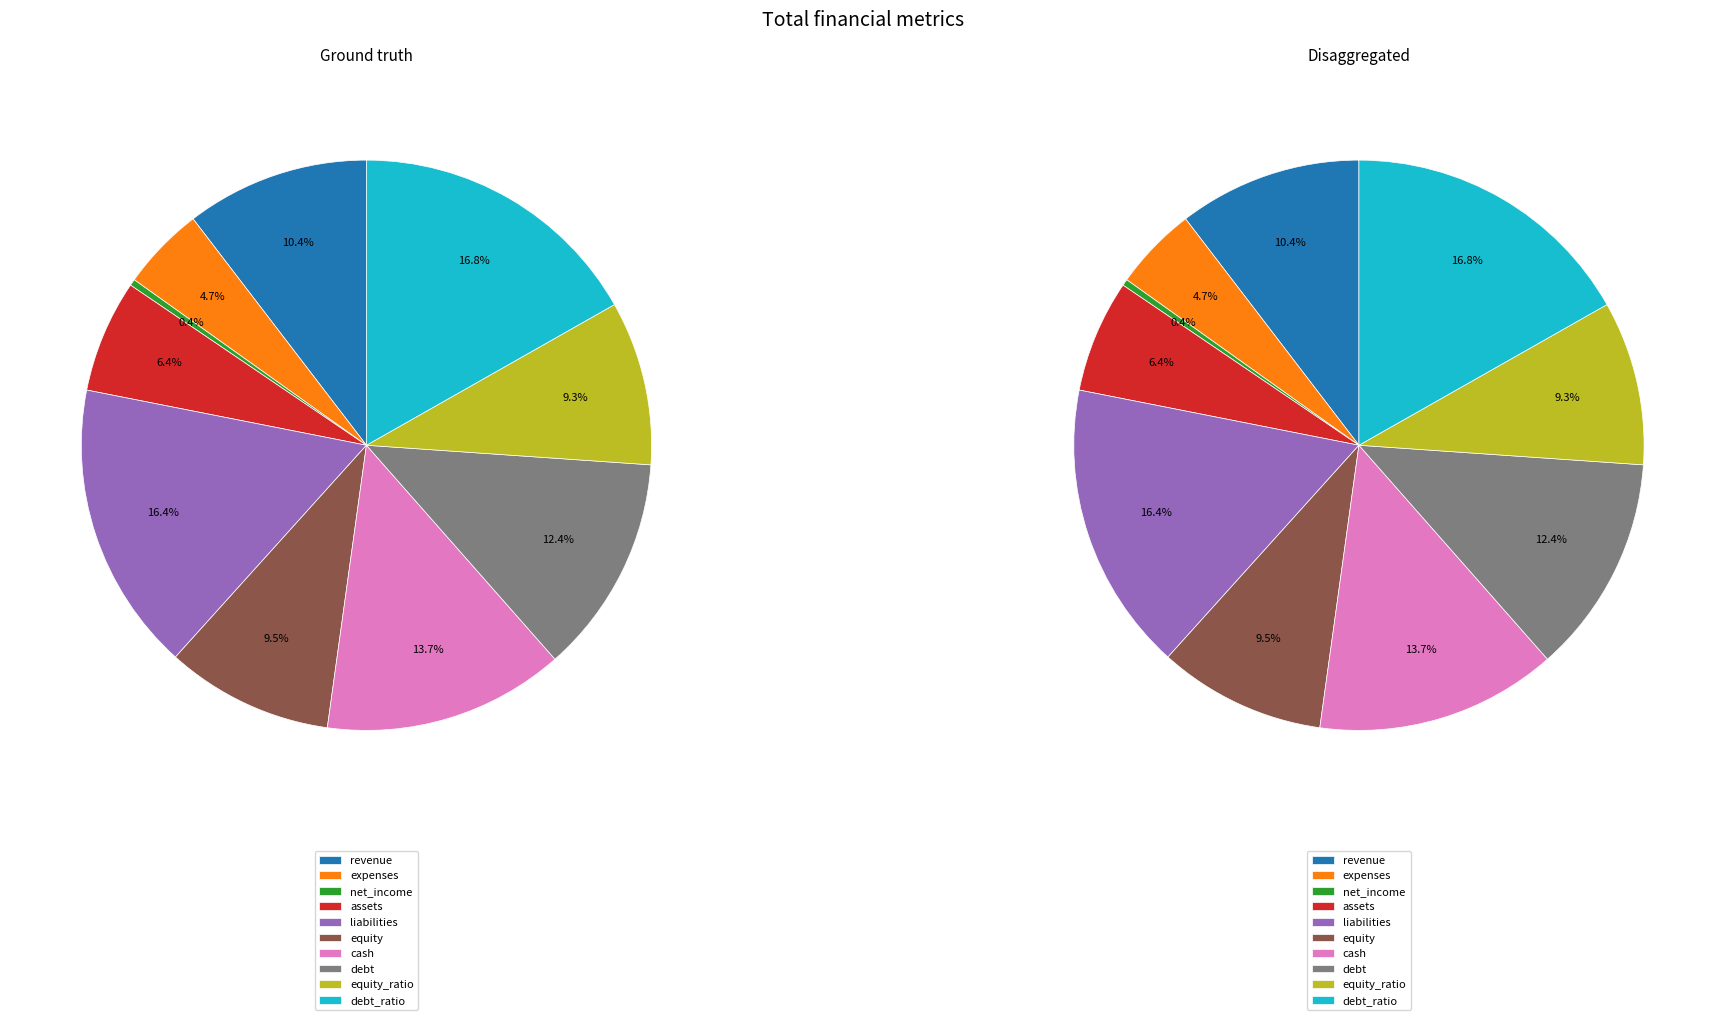

Which category has the biggest portion of the pie?

debt_ratio